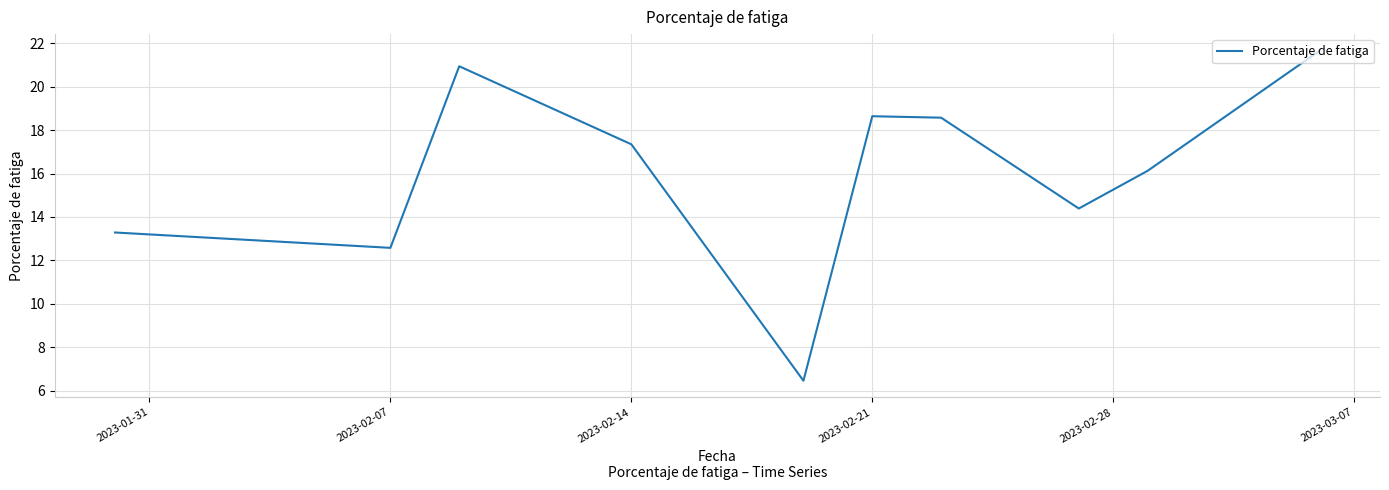

Does the chart display data point markers on the line(s)?

No